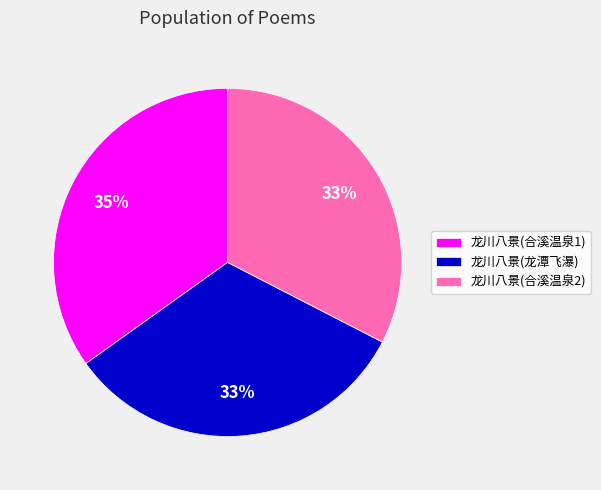

To the nearest percent, what is the combined percentage of 龙川八景(合溪温泉2) and 龙川八景(合溪温泉1)?

67%